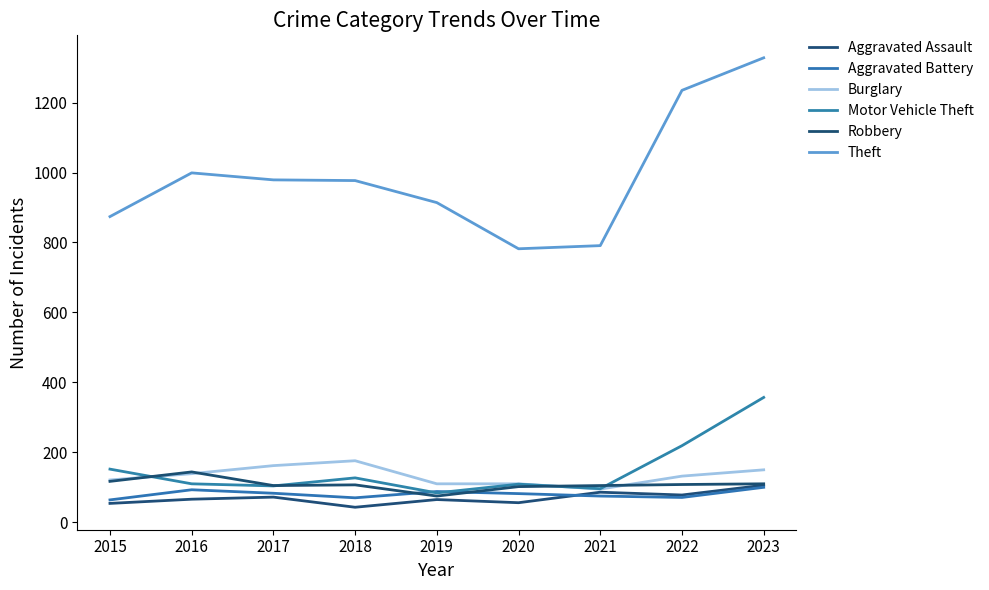

What is the difference between the maximum and second lowest values in the Aggravated Assault series?

52